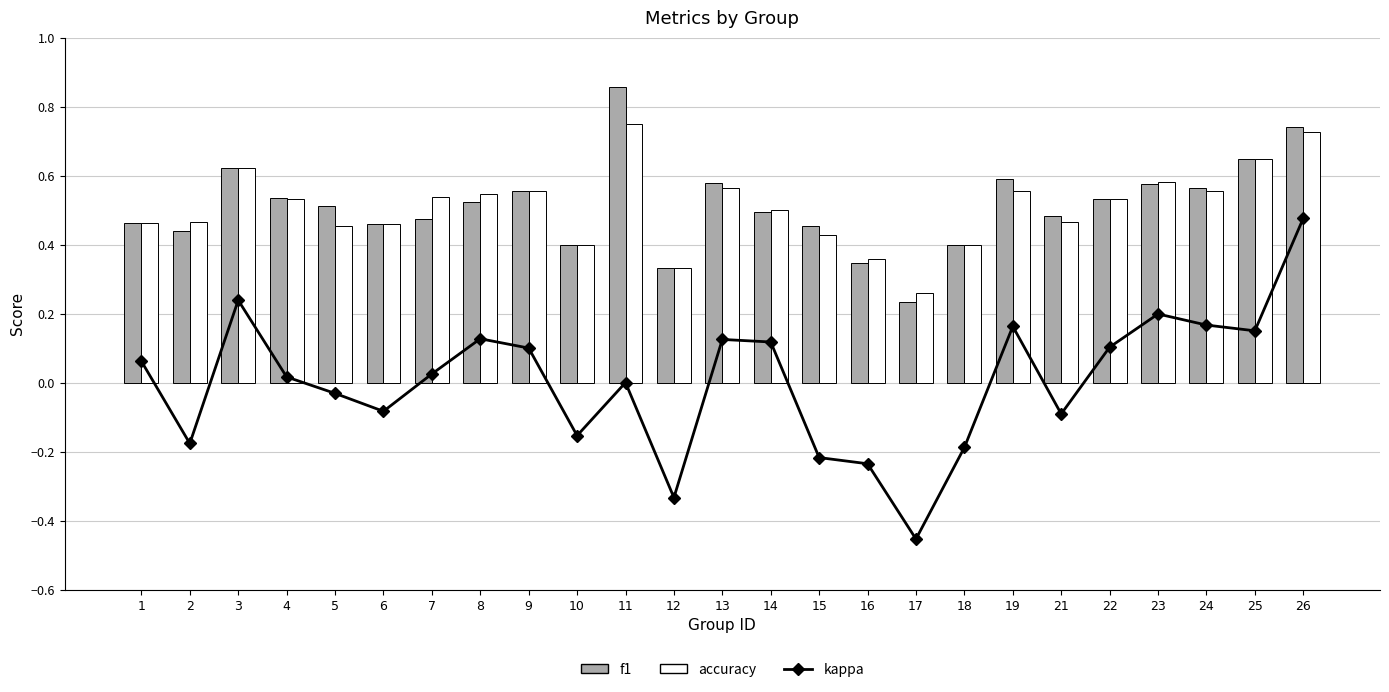

Does the chart contain stacked bars?

No